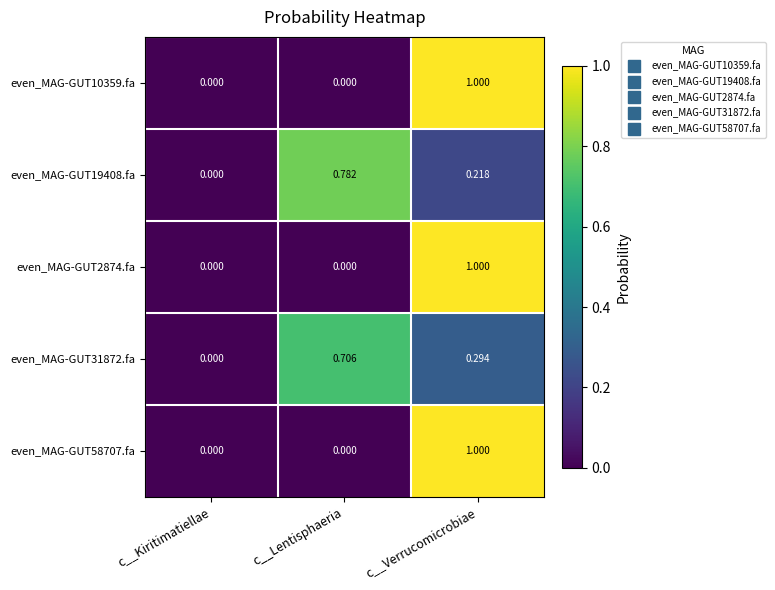

Where is even_MAG-GUT31872.fa nearest to the value 0?

c__Kiritimatiellae